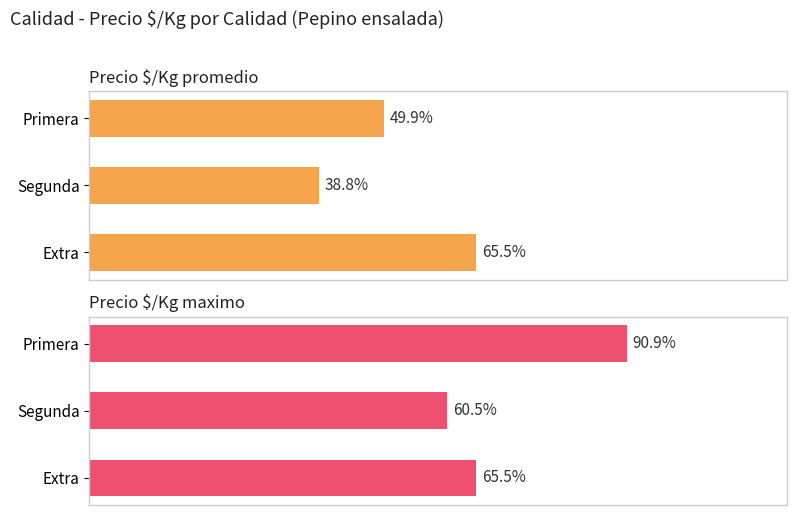

Does the chart contain any negative values?

No